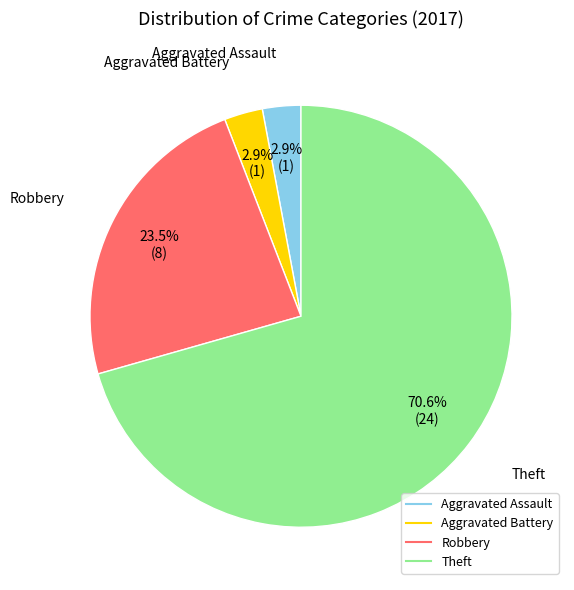

Is the sum of Theft and Aggravated Assault greater than half?

Yes